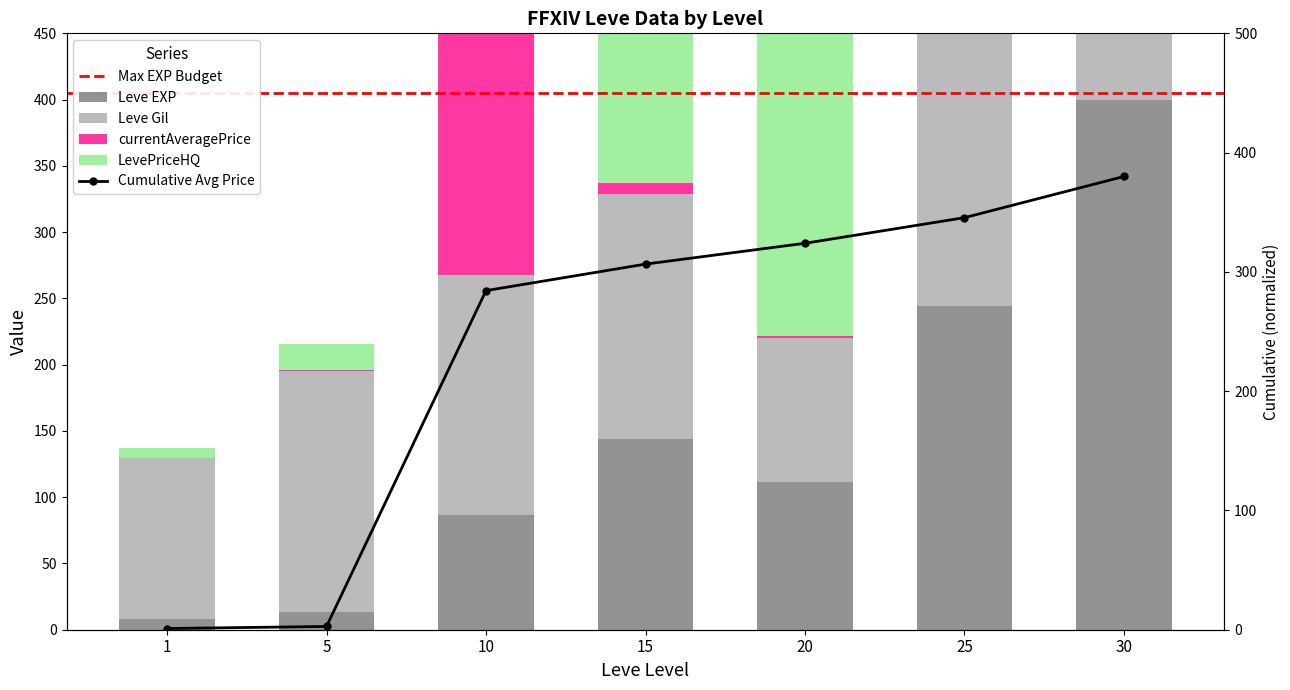

The Leve Gil series shows 163.7 at 25. True or false?

False